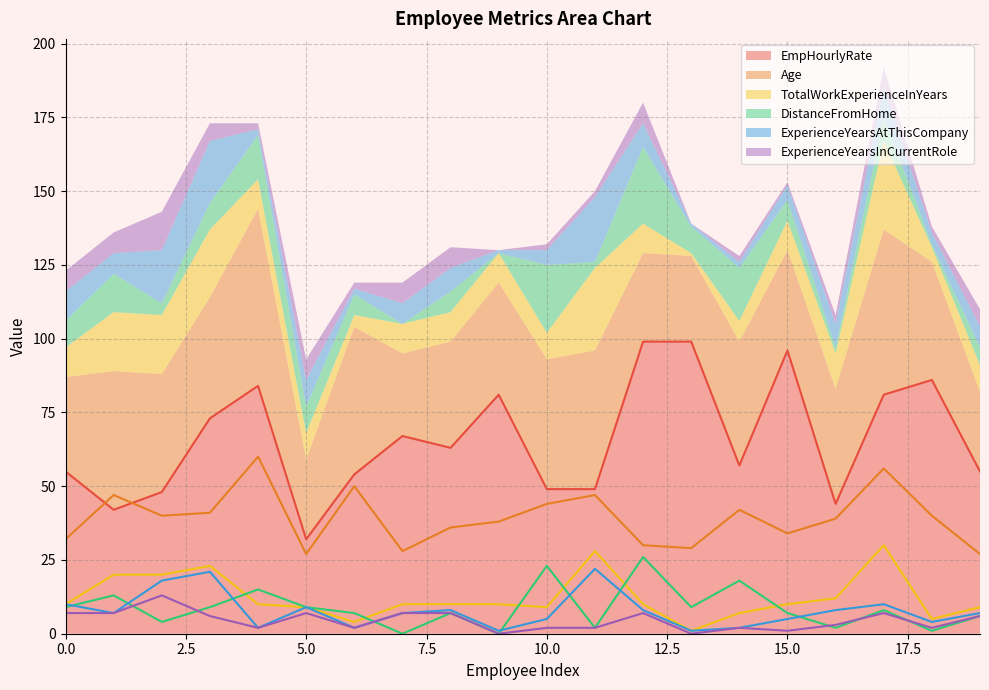

What is the spread (max minus min) of values at 4?

82